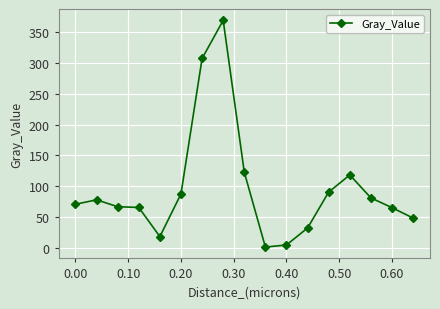

What is the difference between the maximum and minimum values?

367.8